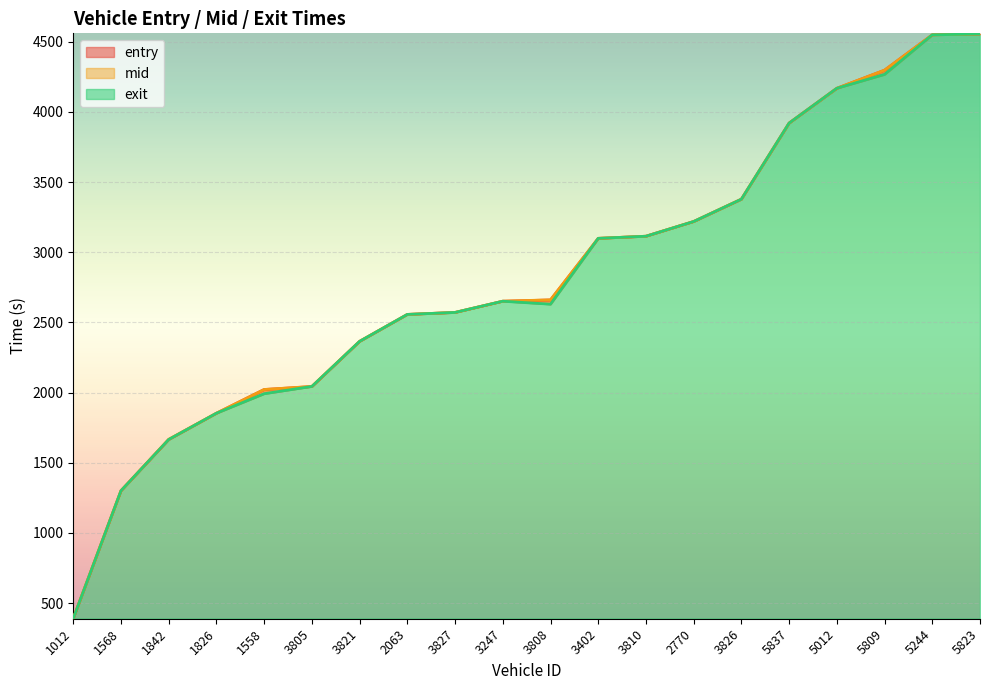

The mid series shows 2557.1 at 2063. True or false?

True